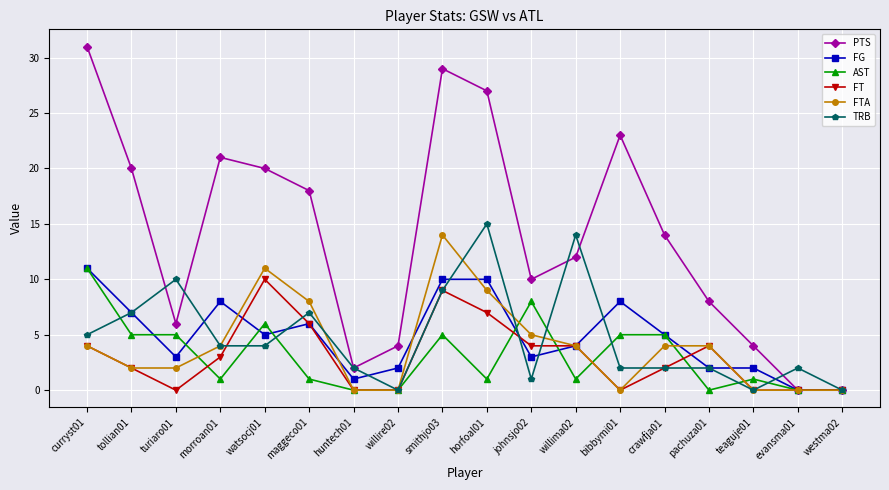

Is the value of FT at morroan01 greater than the value of TRB at evansma01?

Yes